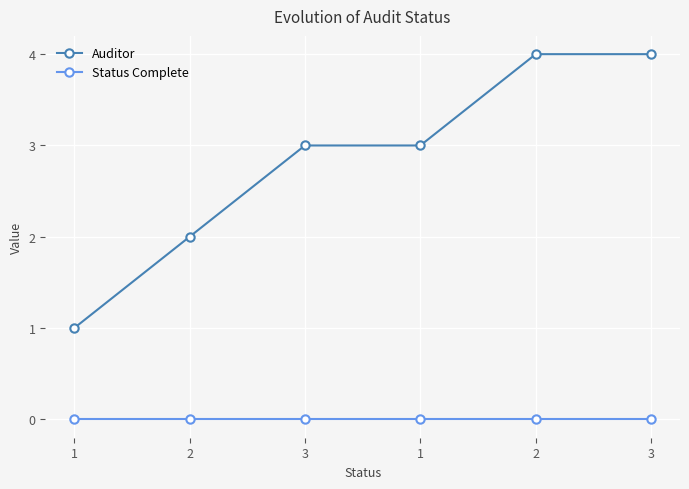

Reading left to right, list all the values displayed in this chart.

Auditor: 1=1	2=2	3=3	1=3	2=4	3=4
Status Complete: 1=0	2=0	3=0	1=0	2=0	3=0